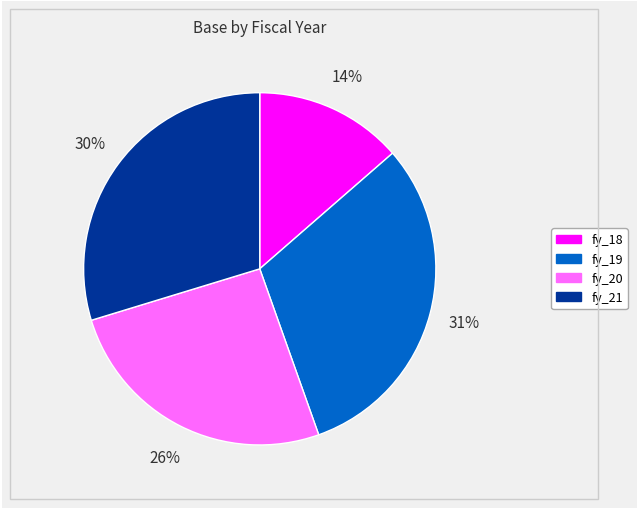

Which category has the smallest portion of the pie?

fy_18